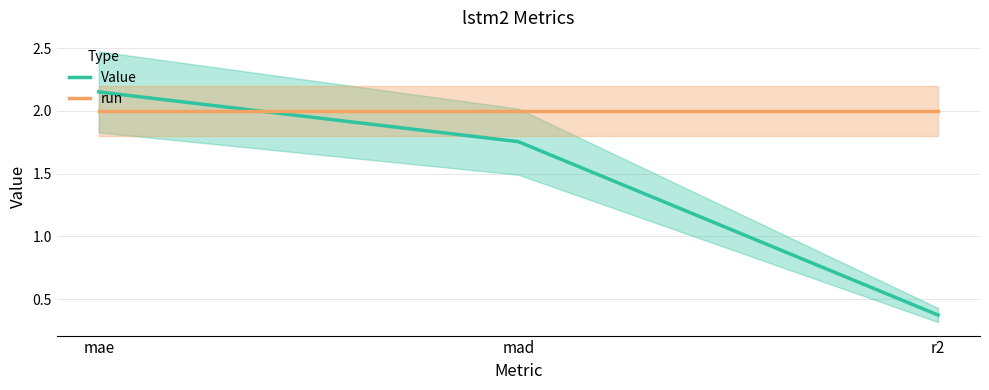

Read the Value value at mae.

2.2